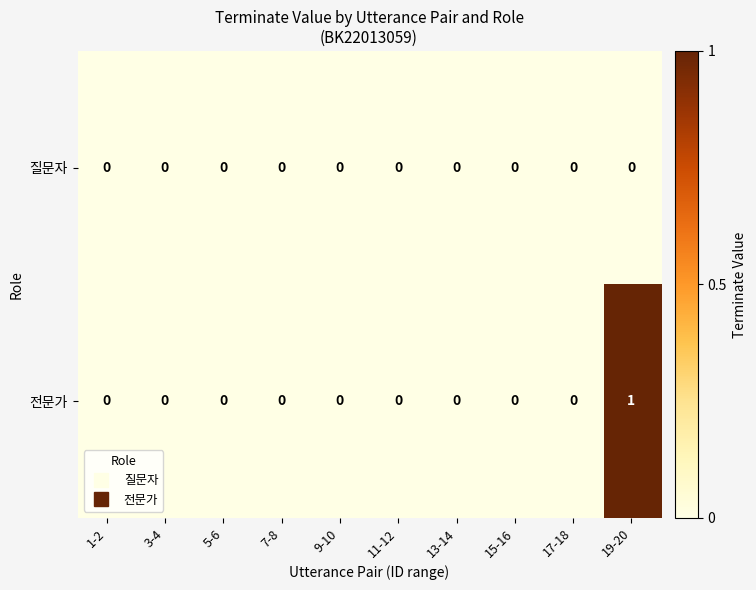

True or false: 질문자 has a value of 0 at 1-2.

True